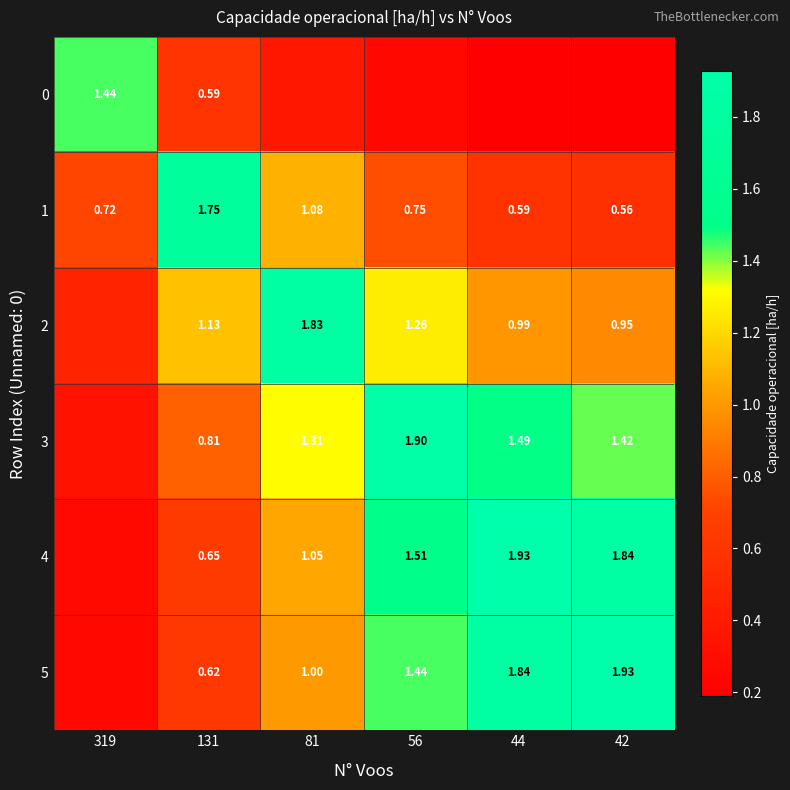

Which has a higher value, 319 or 42?

319